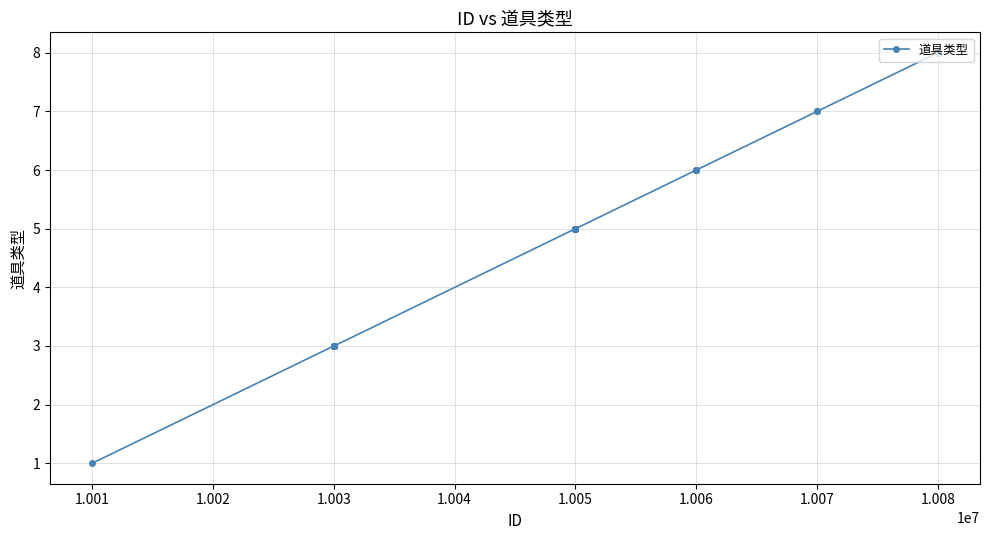

What is the maximum value shown in the chart?

8